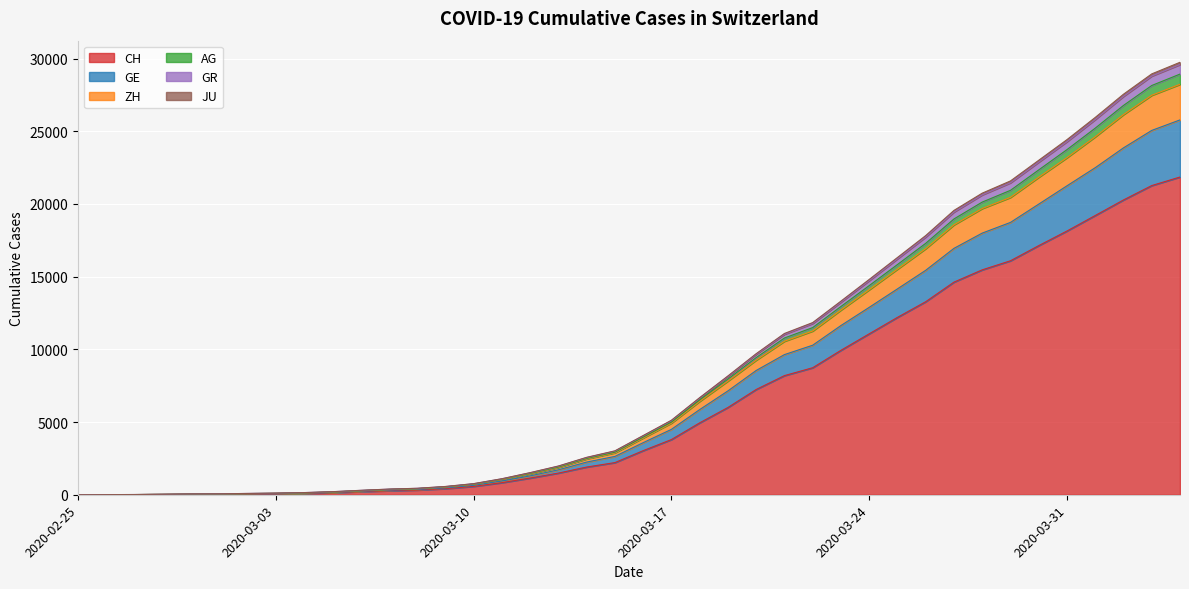

True or false: CH and GR cross at least once.

False